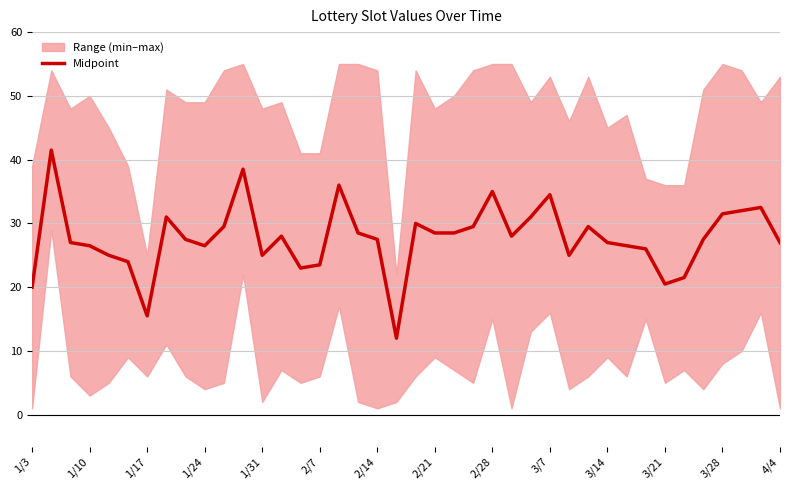

The value of Midpoint at 2/7 is 23.5. True or false?

True